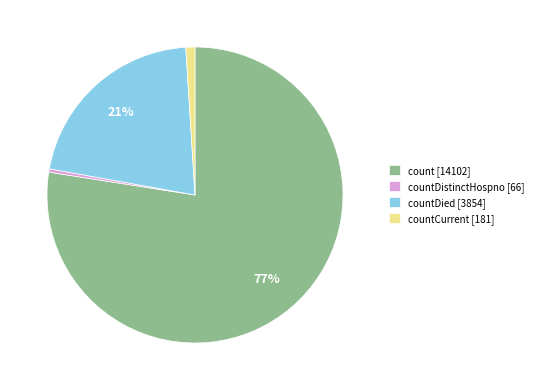

What percentage is the countDied [3854] slice, to the nearest percent?

21%